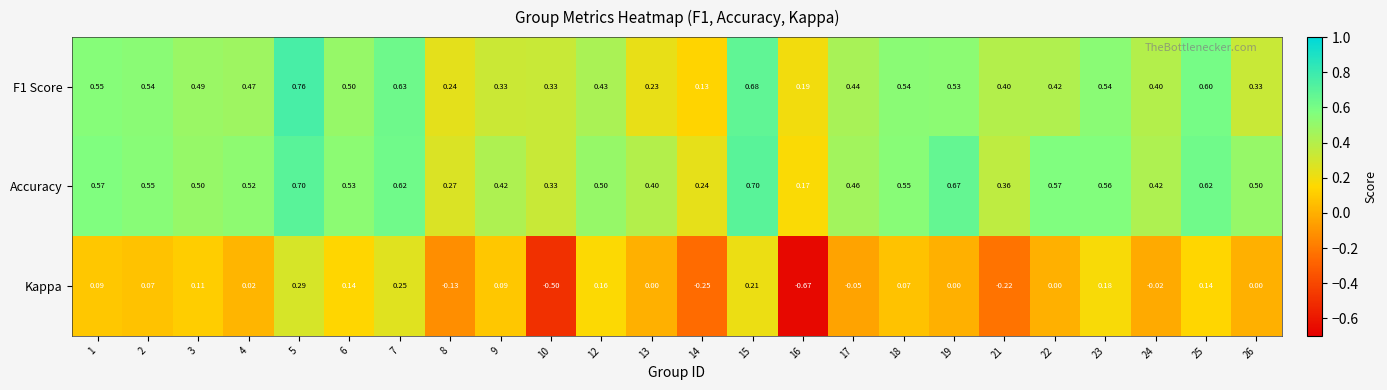

Which series has the widest spread of values?

Kappa